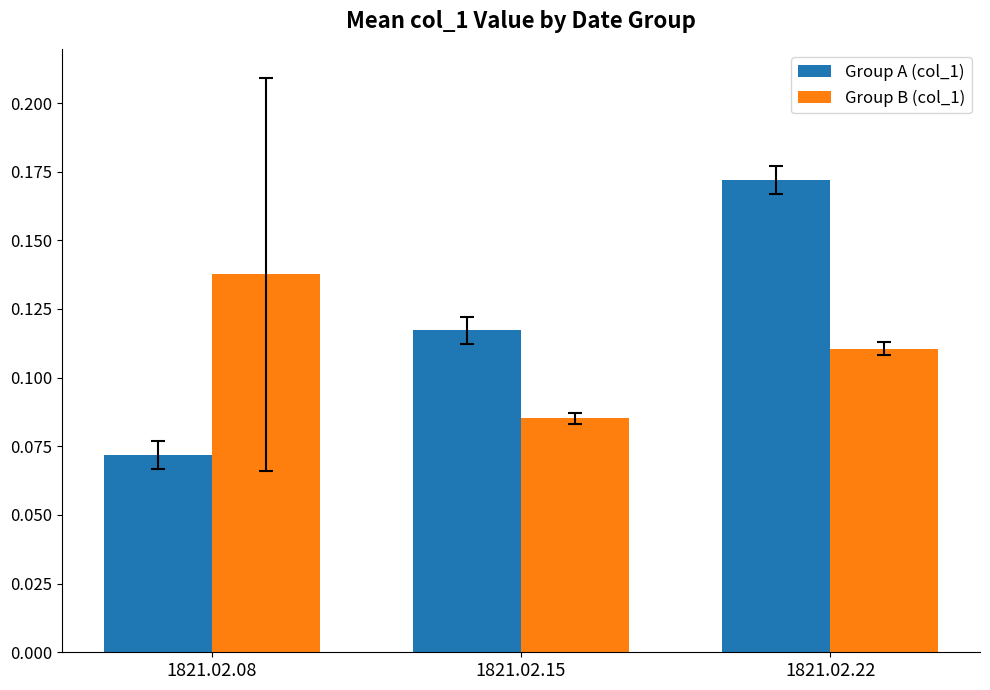

Which label corresponds to the smallest value in the chart?

1821.02.08